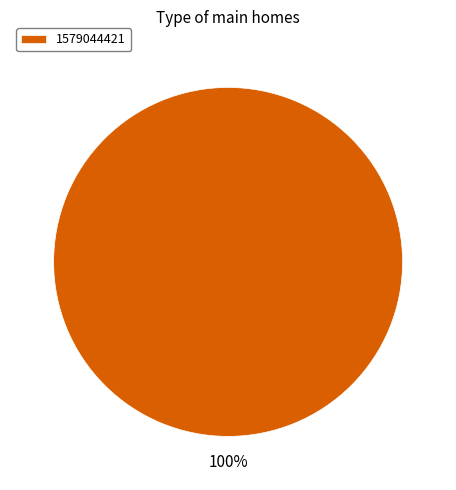

Is it true that 1579044421 is 100% of the pie?

True